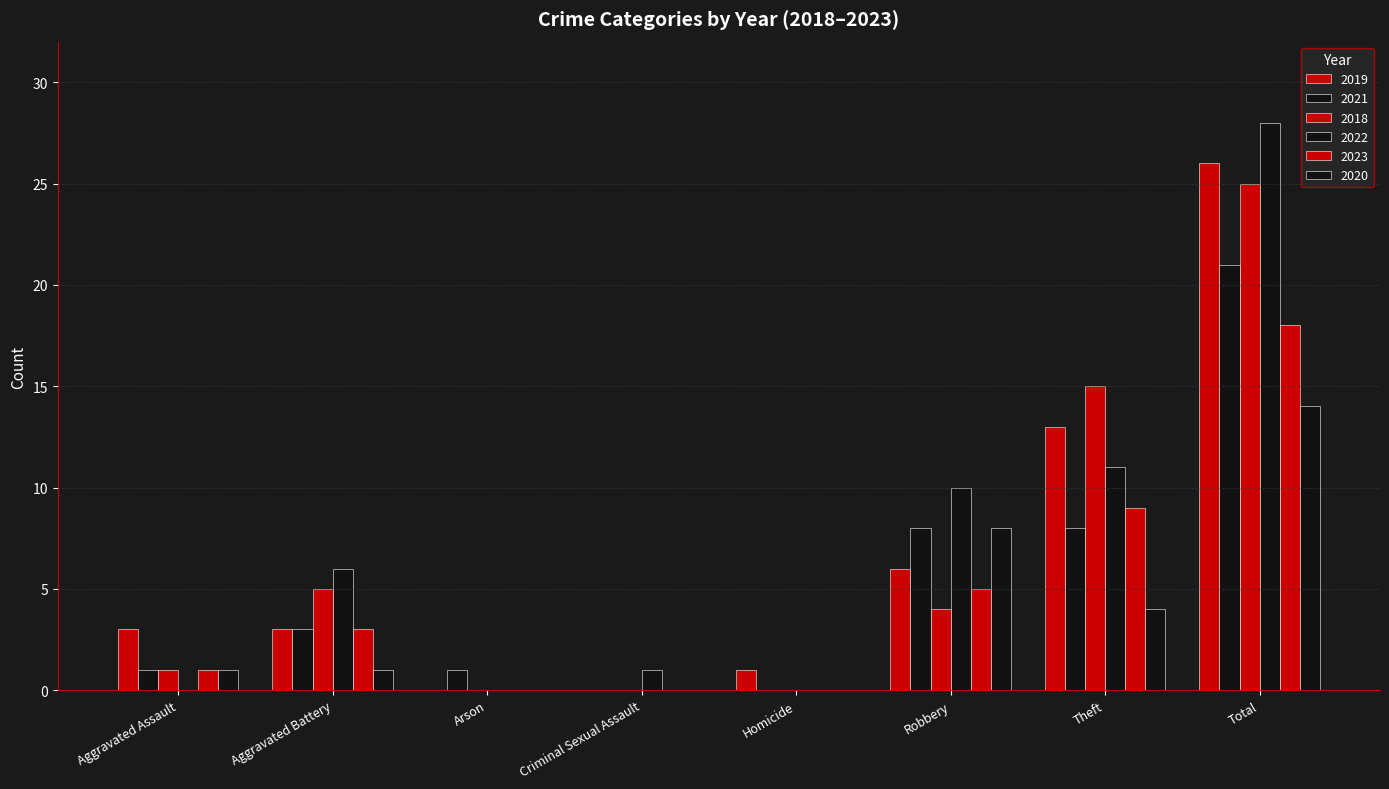

Does the chart contain stacked bars?

No